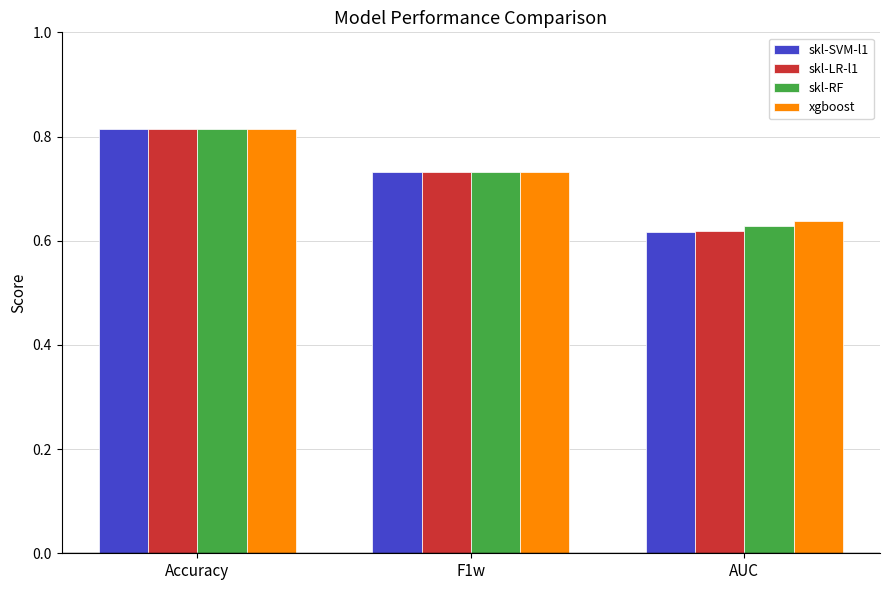

What is the total value across all series at F1w?

2.9